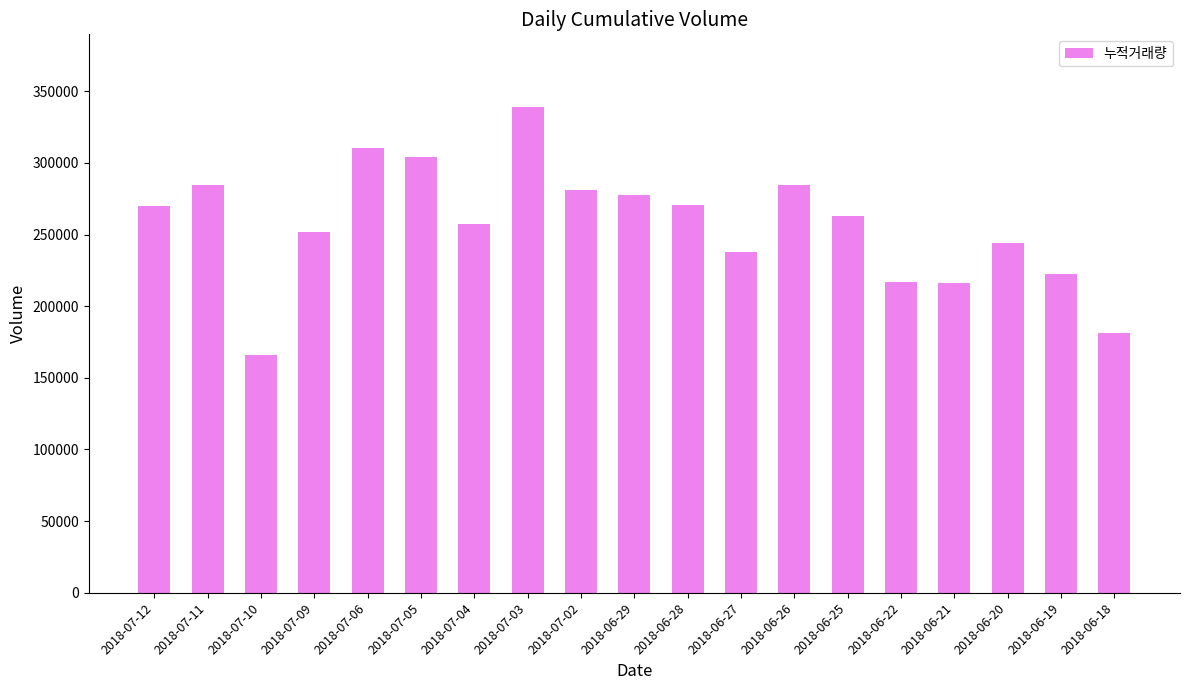

What is the minimum value shown in the chart?

166104